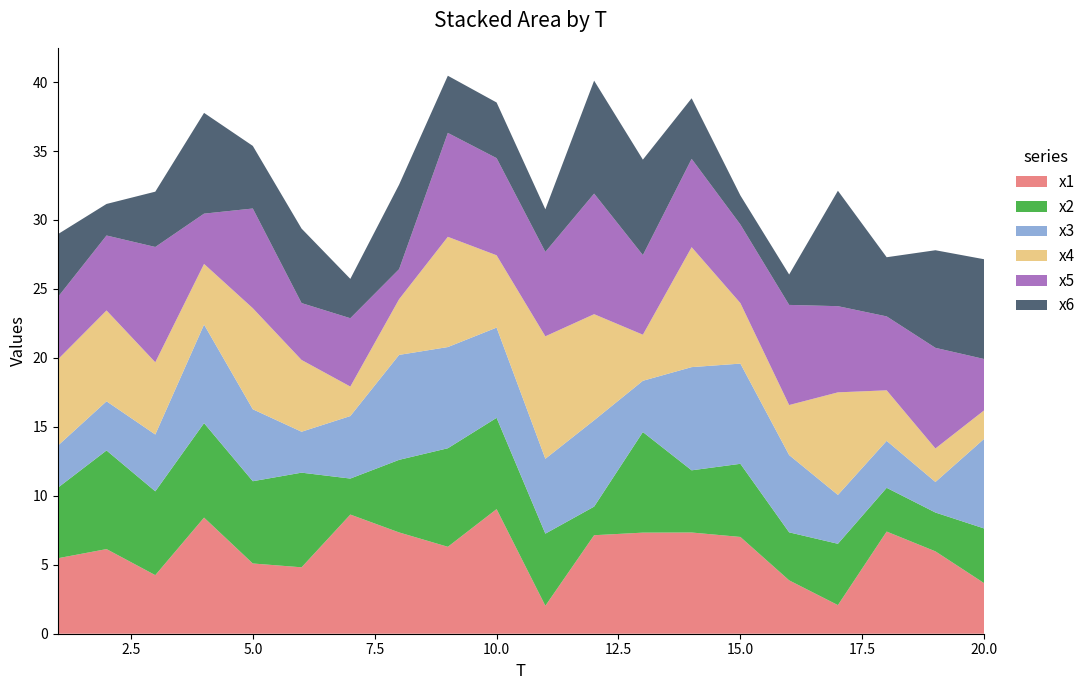

Reading right to left, extract all data points from this chart.

x1: 3.7	6.0	7.4	2.1	3.9	7.0	7.3	7.3	7.1	2.0	9.0	6.3	7.3	8.6	4.8	5.1	8.4	4.2	6.1	5.5
x2: 4.0	2.8	3.2	4.4	3.5	5.3	4.5	7.3	2.1	5.2	6.6	7.1	5.3	2.6	6.9	6.0	6.9	6.1	7.2	5.1
x3: 6.5	2.2	3.4	3.5	5.6	7.3	7.5	3.7	6.3	5.4	6.5	7.3	7.6	4.5	3.0	5.2	7.1	4.1	3.6	3.0
x4: 2.1	2.4	3.7	7.4	3.6	4.4	8.7	3.3	7.7	8.9	5.2	8.0	4.0	2.1	5.2	7.3	4.4	5.2	6.6	6.3
x5: 3.7	7.3	5.4	6.2	7.3	5.7	6.4	5.8	8.7	6.1	7.0	7.5	2.2	5.0	4.1	7.2	3.6	8.4	5.4	4.5
x6: 7.2	7.1	4.3	8.4	2.2	2.1	4.4	6.9	8.2	3.1	4.0	4.1	6.1	2.9	5.4	4.5	7.3	4.0	2.3	4.6